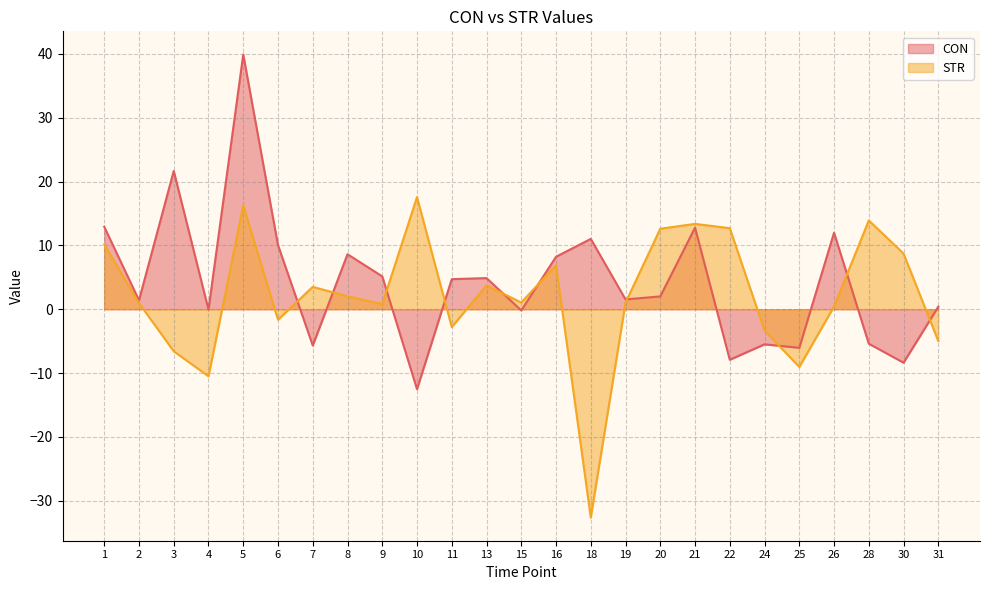

How many distinct data groups are displayed?

2